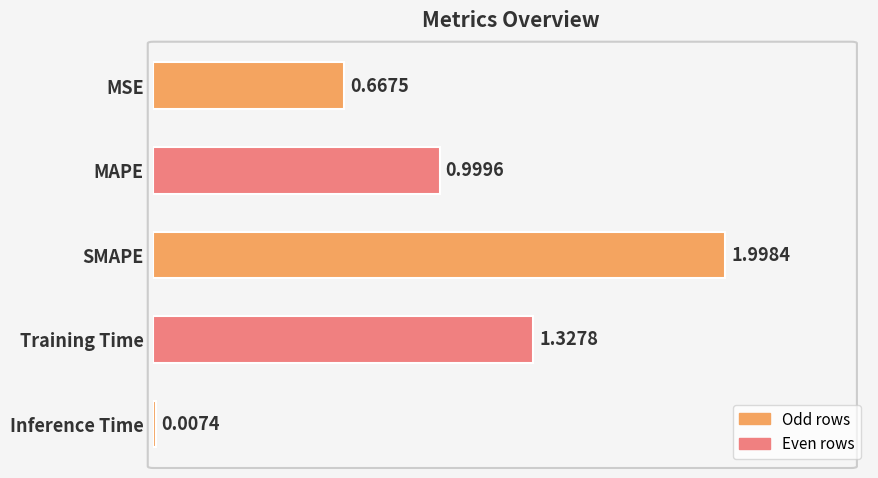

At which label is the value closest to 1?

MAPE